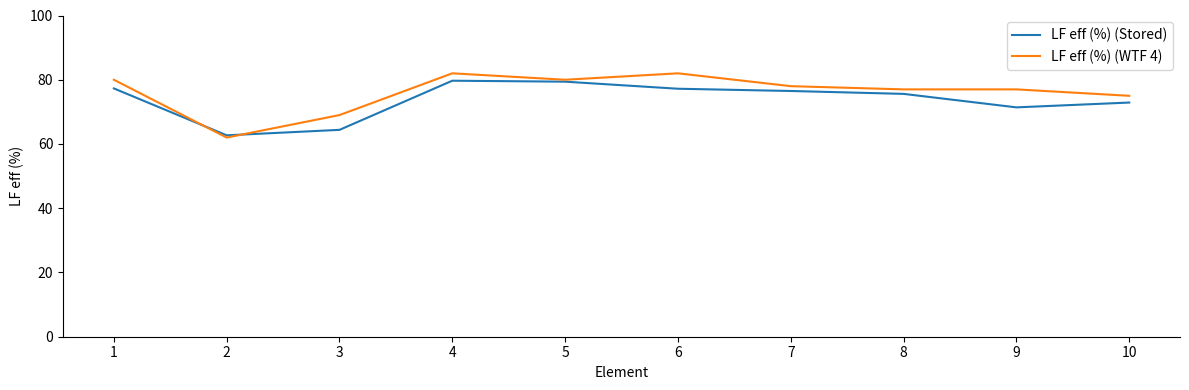

What is the lowest value of the LF eff (%) (WTF 4) series?

62.0